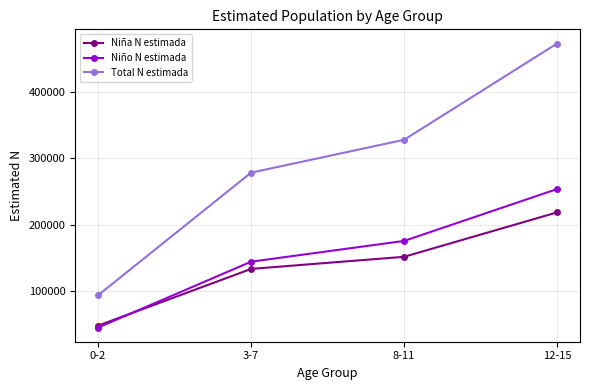

Which series has the largest total across all categories?

Total N estimada